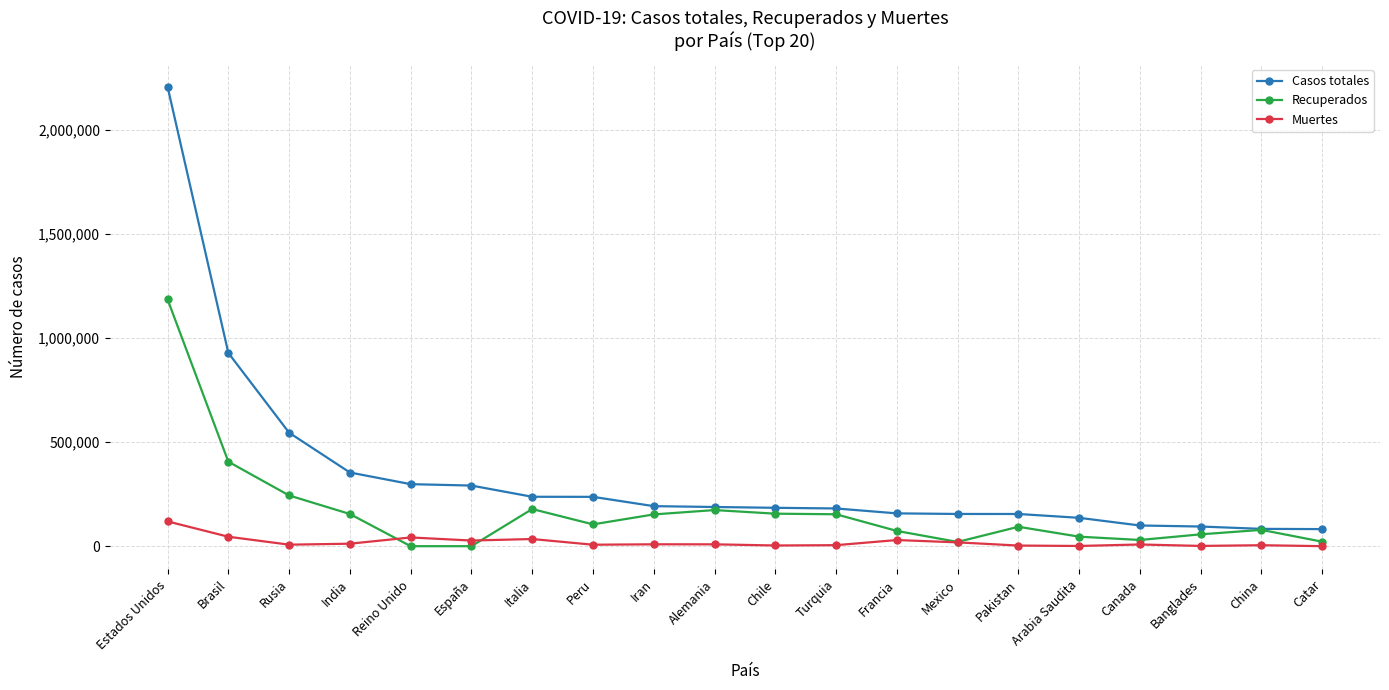

True or false: Muertes and Casos totales cross at least once.

False